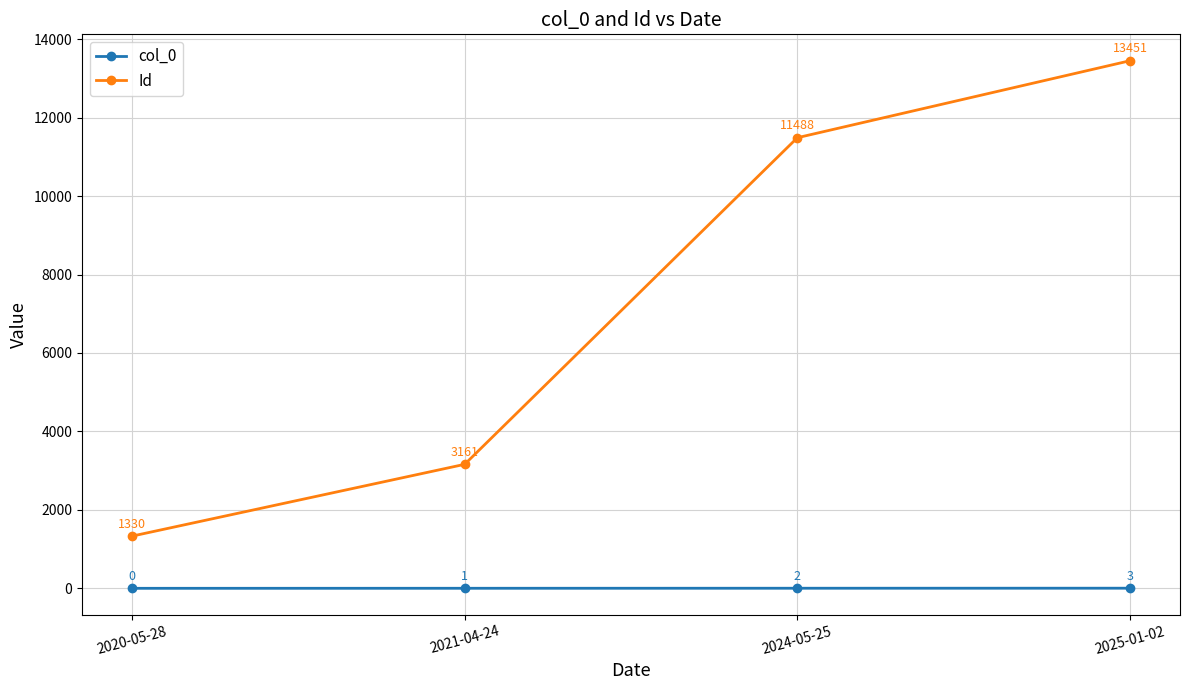

At which label does Id reach its peak?

2025-01-02